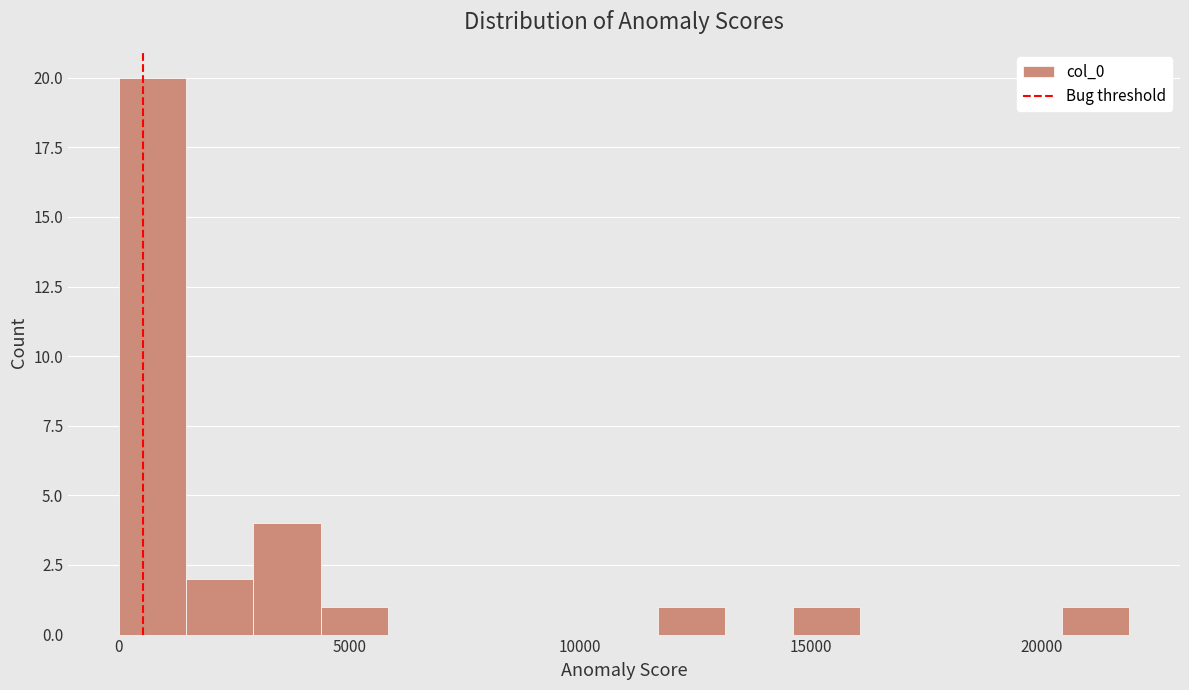

Read against the x-axis, roughly where is the centre of the tallest bar?

500